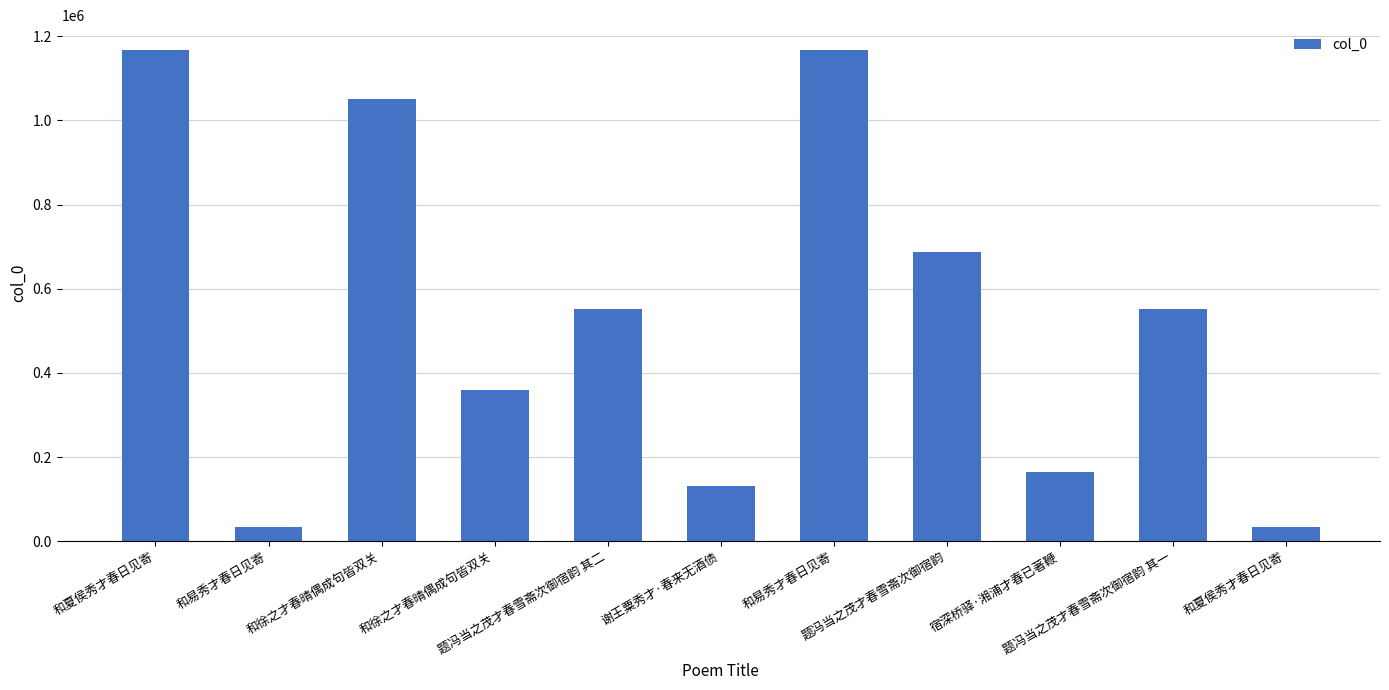

Reading right to left, list all the values displayed in this chart.

和夏侯秀才春日见寄=34747	题冯当之茂才春雪斋次御宿韵 其一=552220	宿深桥驿·湘浦才春已著鞭=164198	题冯当之茂才春雪斋次御宿韵=687296	和易秀才春日见寄=1167557	谢王粟秀才·春来无酒债=132300	题冯当之茂才春雪斋次御宿韵 其二=552221	和徐之才春晴偶成句皆双关=358833	和徐之才春晴偶成句皆双关=1049497	和易秀才春日见寄=34733	和夏侯秀才春日见寄=1167559